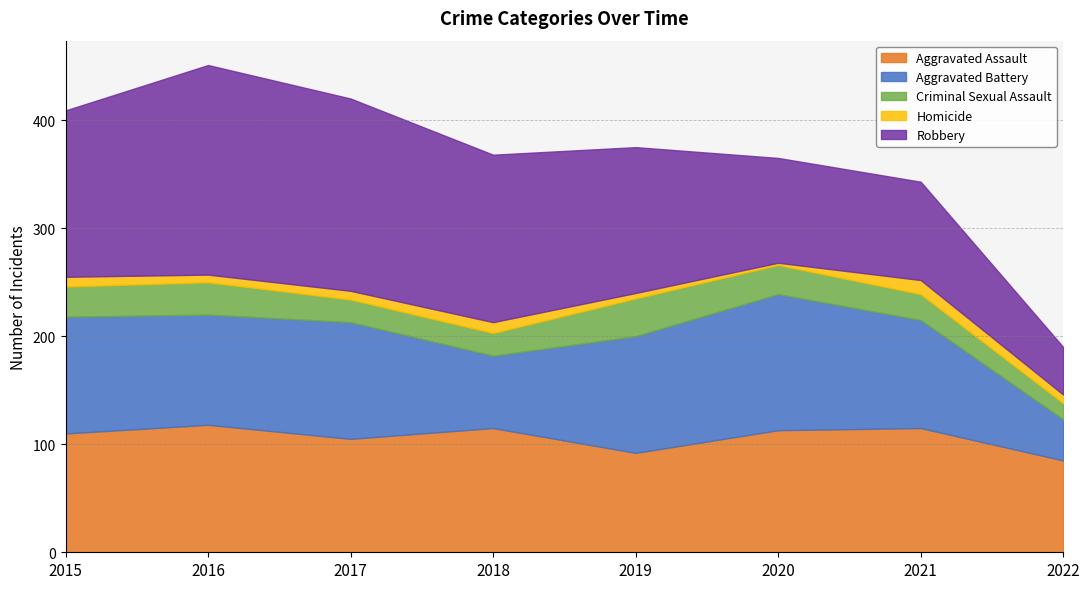

Which label corresponds to the smallest value in the chart?

2020